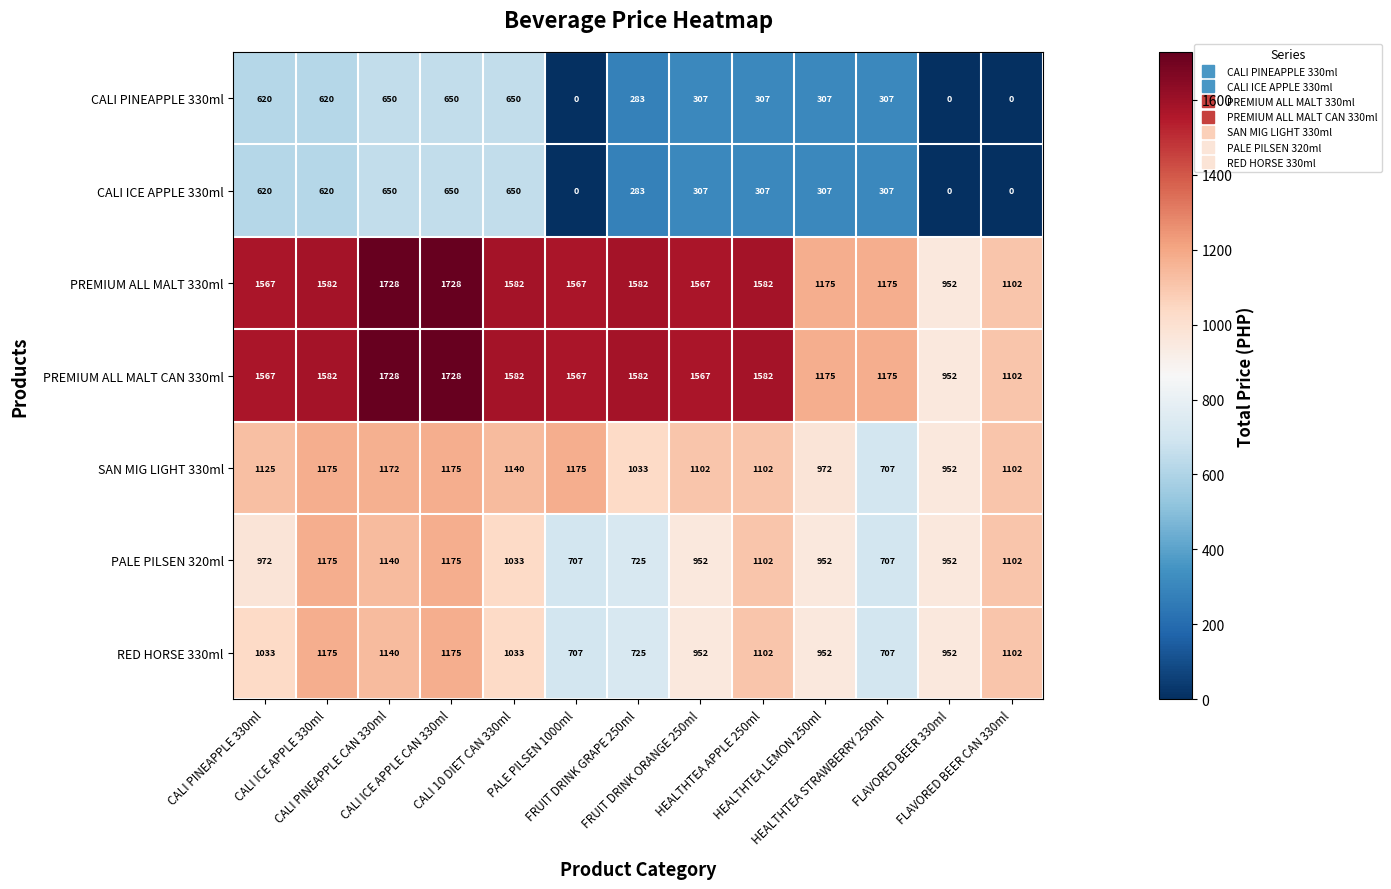

At which category is the sum across all series the highest?

CALI ICE APPLE CAN 330ml